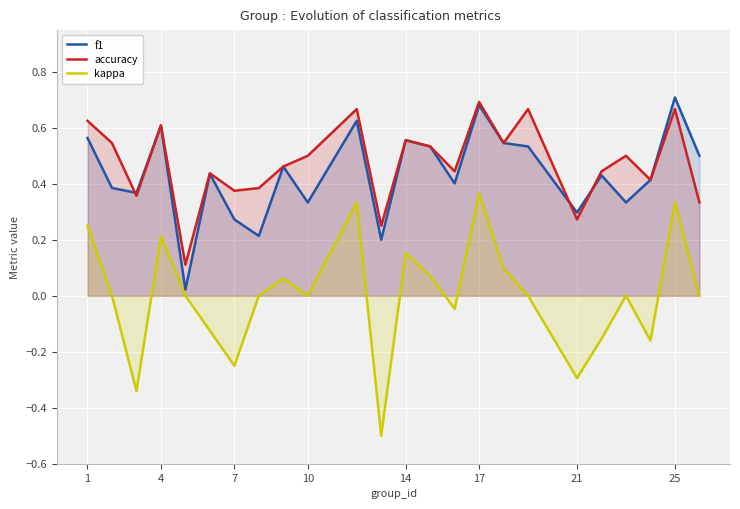

At 7, list the series in order from largest to smallest.

accuracy, f1, kappa